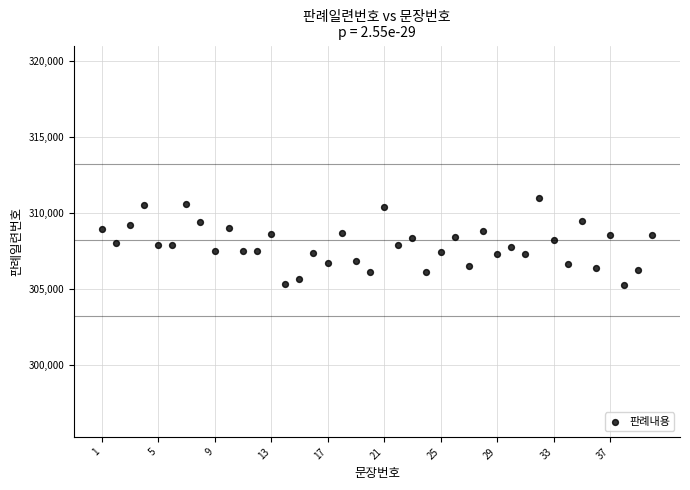

What is the range of X values (max minus min)?

39.0